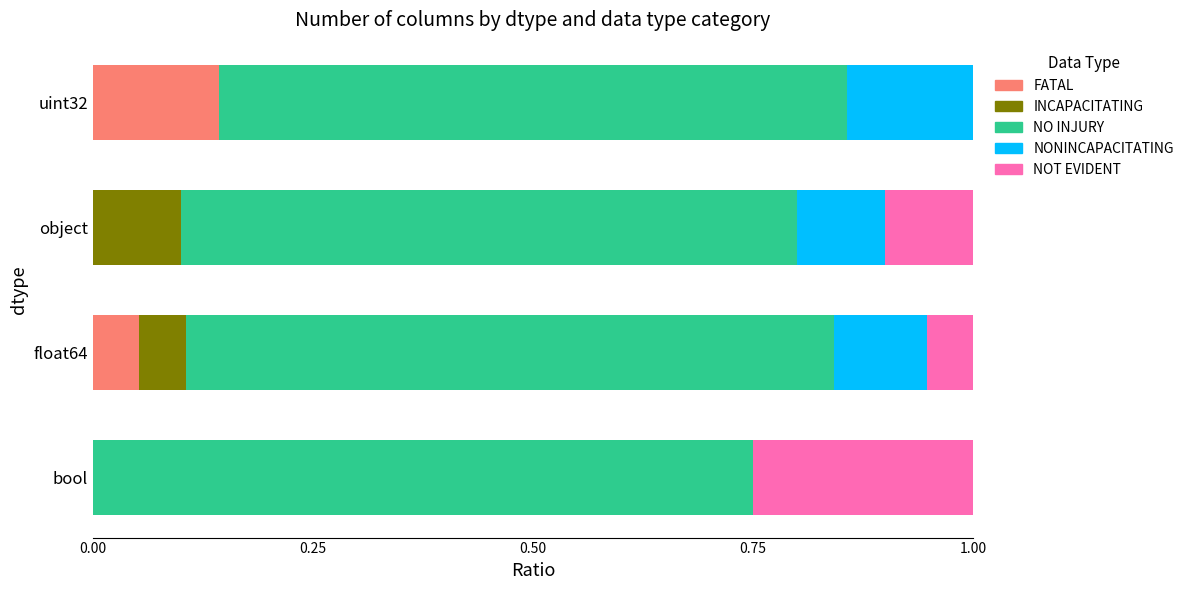

The value of FATAL at bool is 0.0. True or false?

True